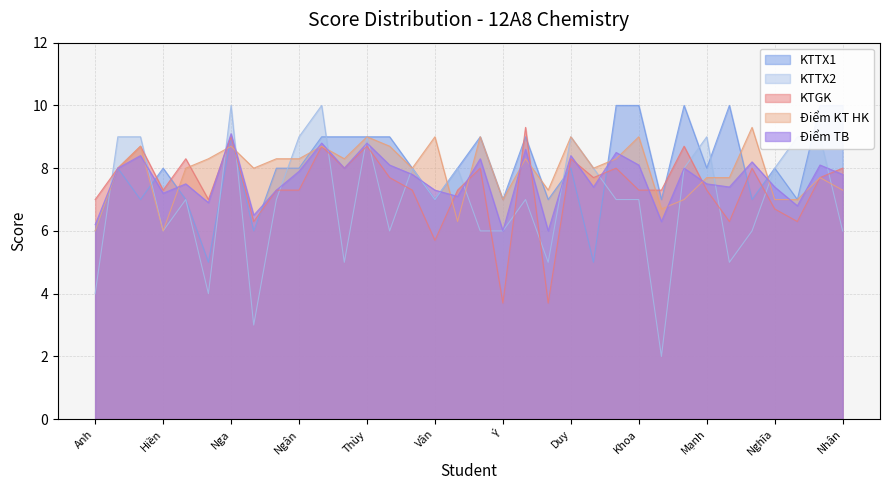

What is the highest value of the Điểm TB series?

9.1